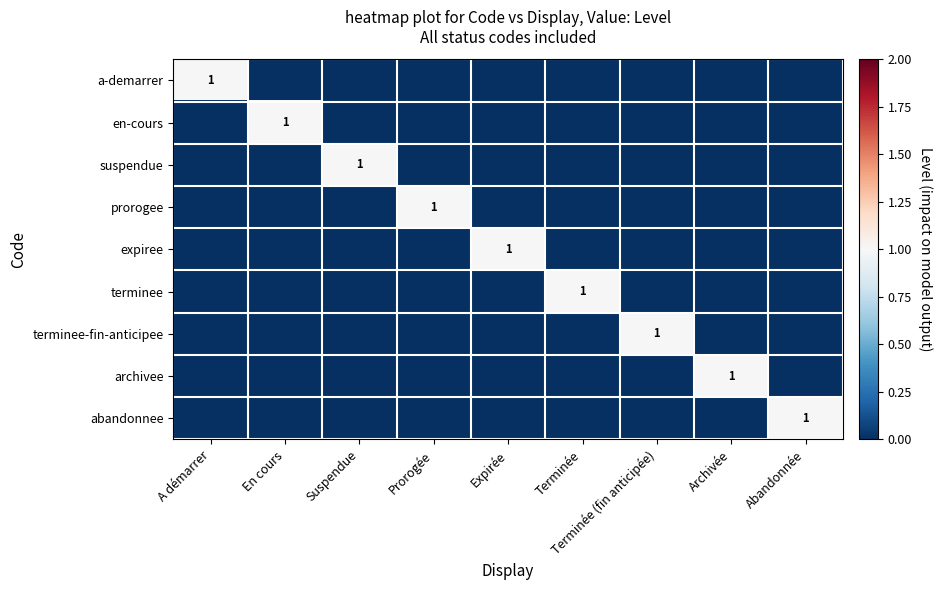

What is the difference between the maximum and minimum values in the abandonnee series?

1